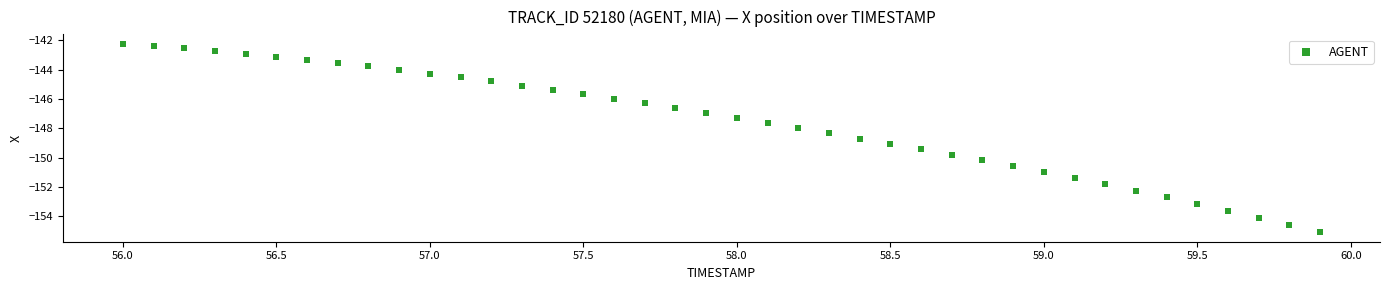

What is the range of Y values (max minus min)?

12.8